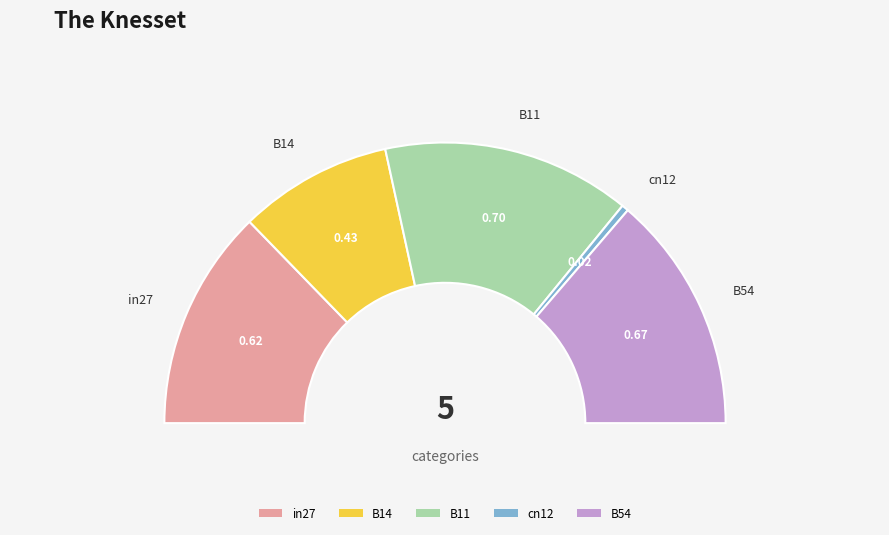

What percentage is the in27 slice, to the nearest percent?

25%